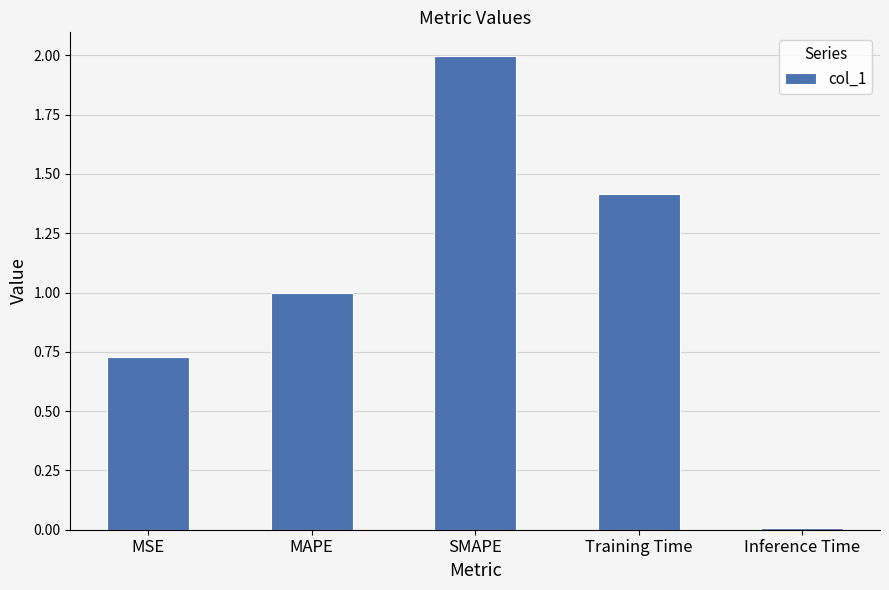

Are the bars grouped side by side (vs. stacked)?

No